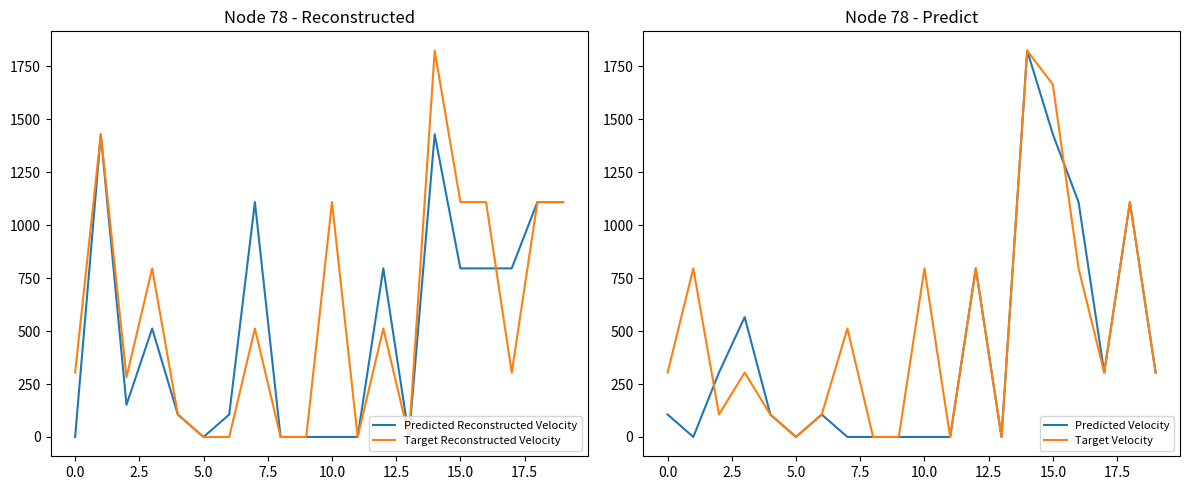

How many values in the Target Reconstructed Velocity series exceed 511?

10